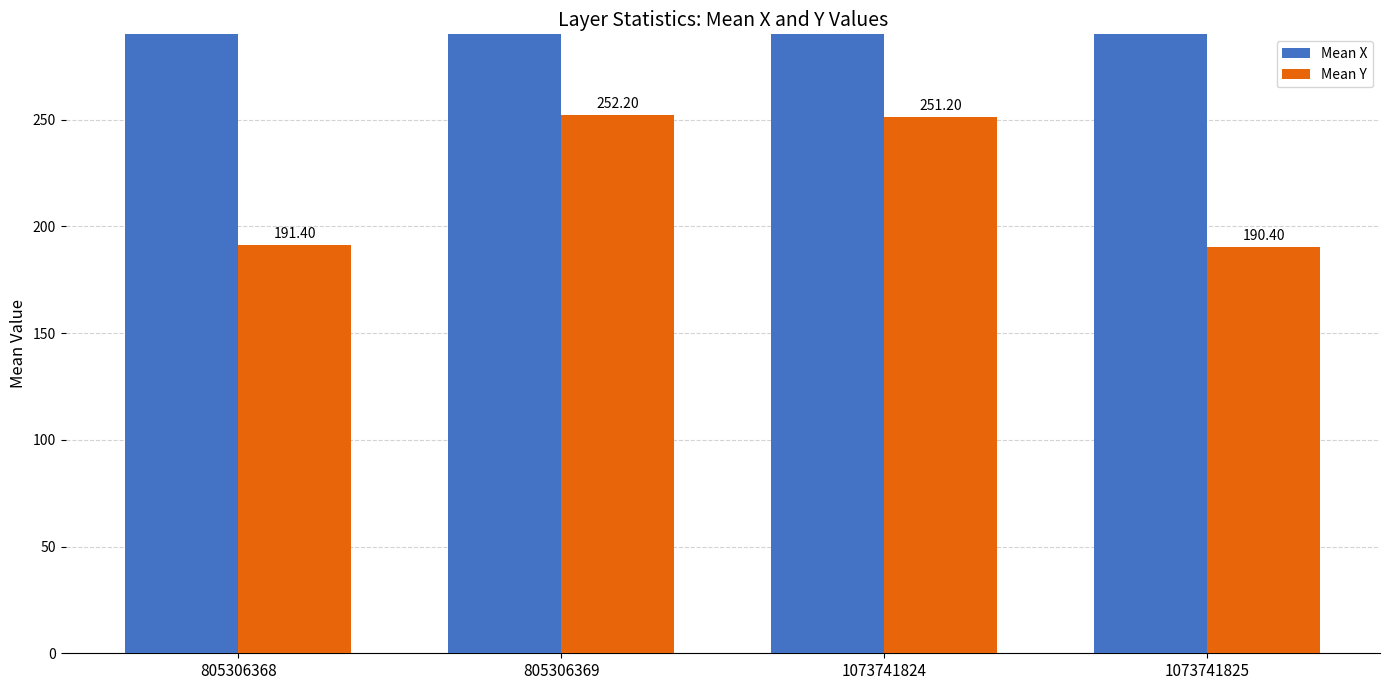

What value does the Mean Y series have at 1073741825?

190.4